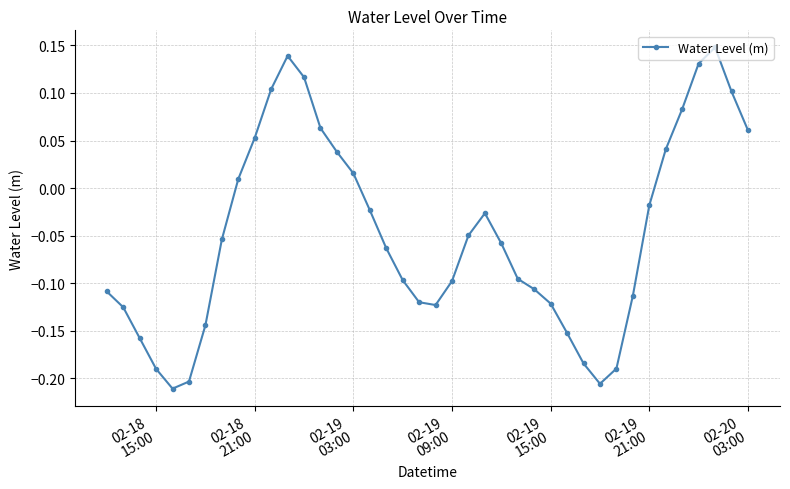

What is the sum of all values?

-1.9